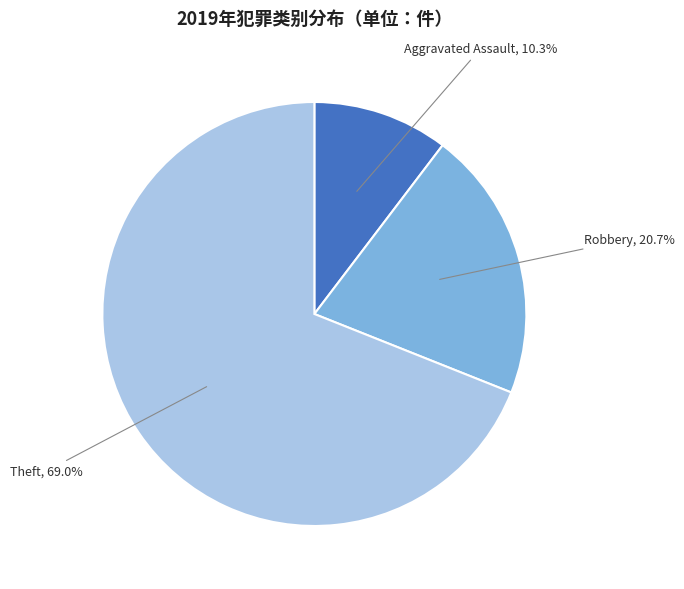

How many segments does this pie chart have?

3